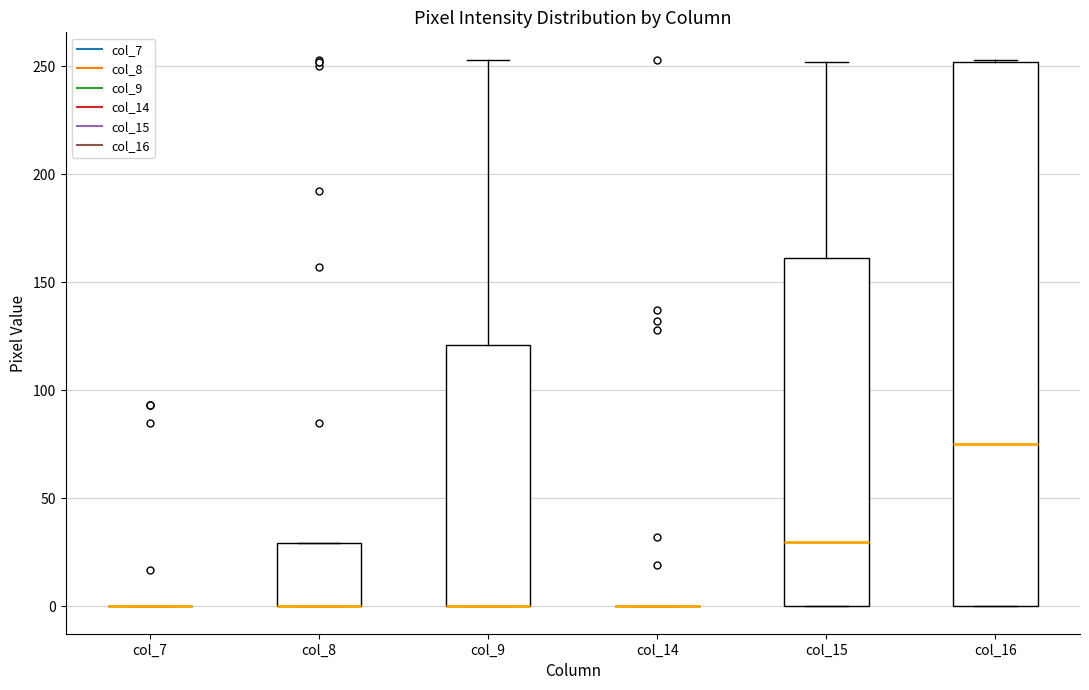

Which box is the tallest, from its lower edge to its upper edge?

col_16